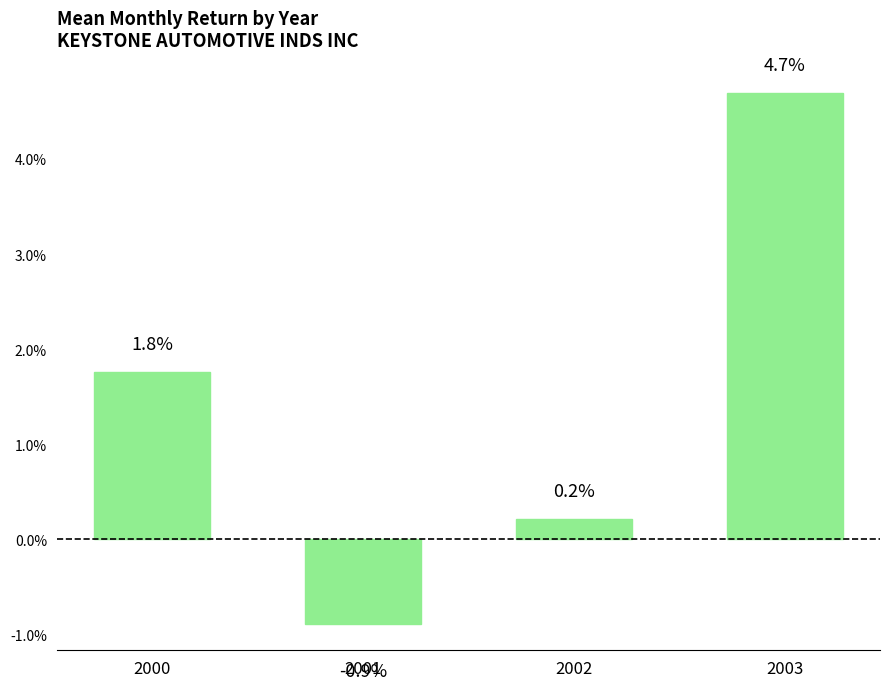

Are the bars horizontal?

No